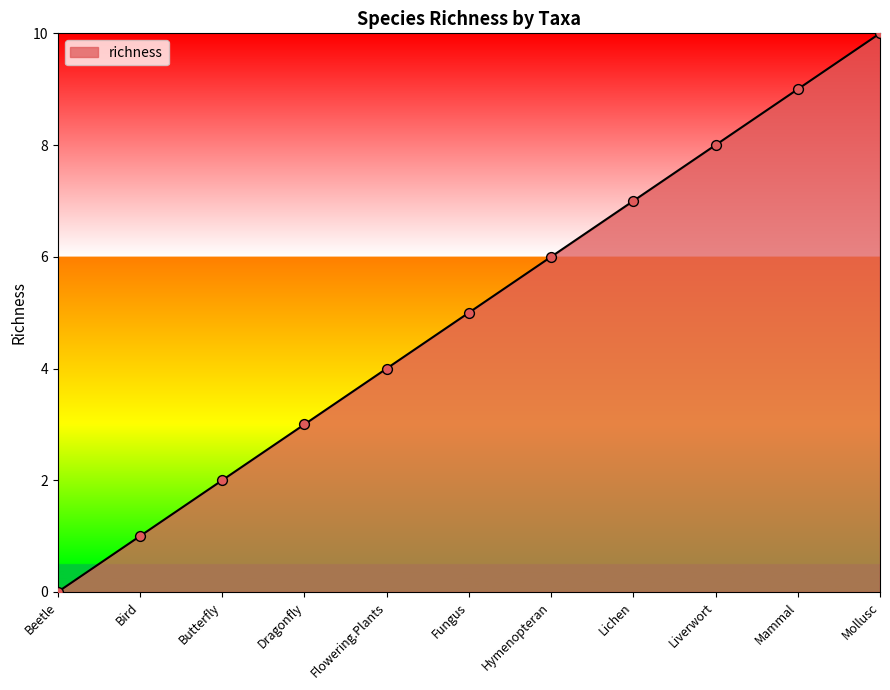

Which has a higher value, Liverwort or Bird?

Liverwort